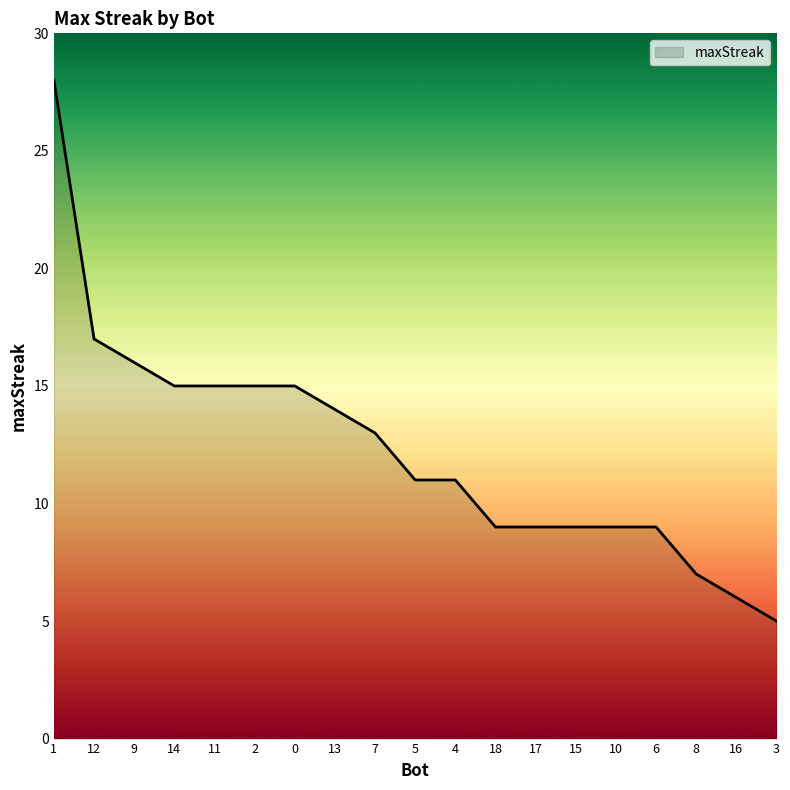

What position from the right is 0?

13